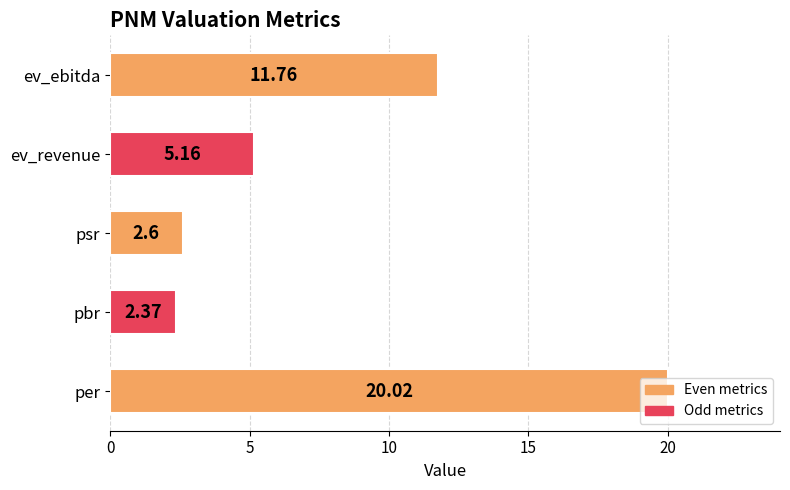

Rank the categories by value from lowest to highest.

pbr, psr, ev_revenue, ev_ebitda, per